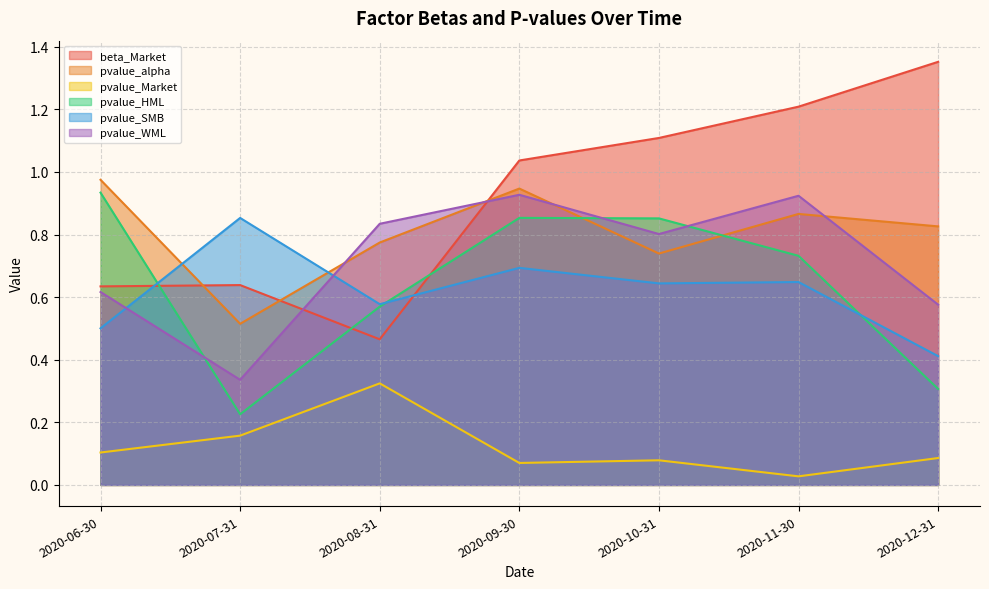

The value of pvalue_SMB at 2020-10-31 is 0.6. True or false?

True